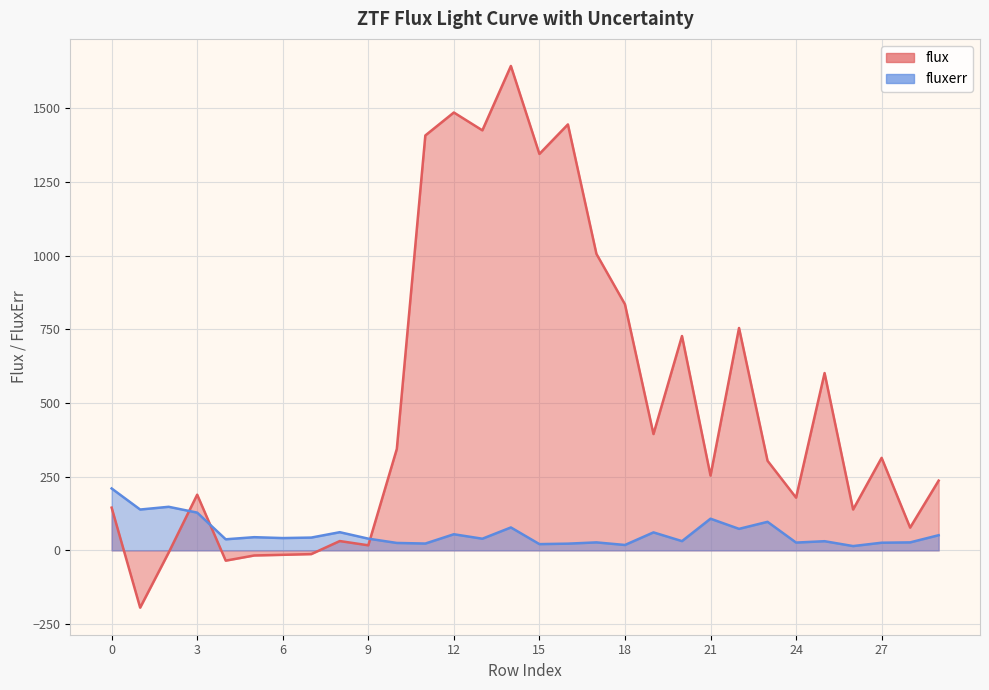

True or false: fluxerr and flux intersect in this chart.

True